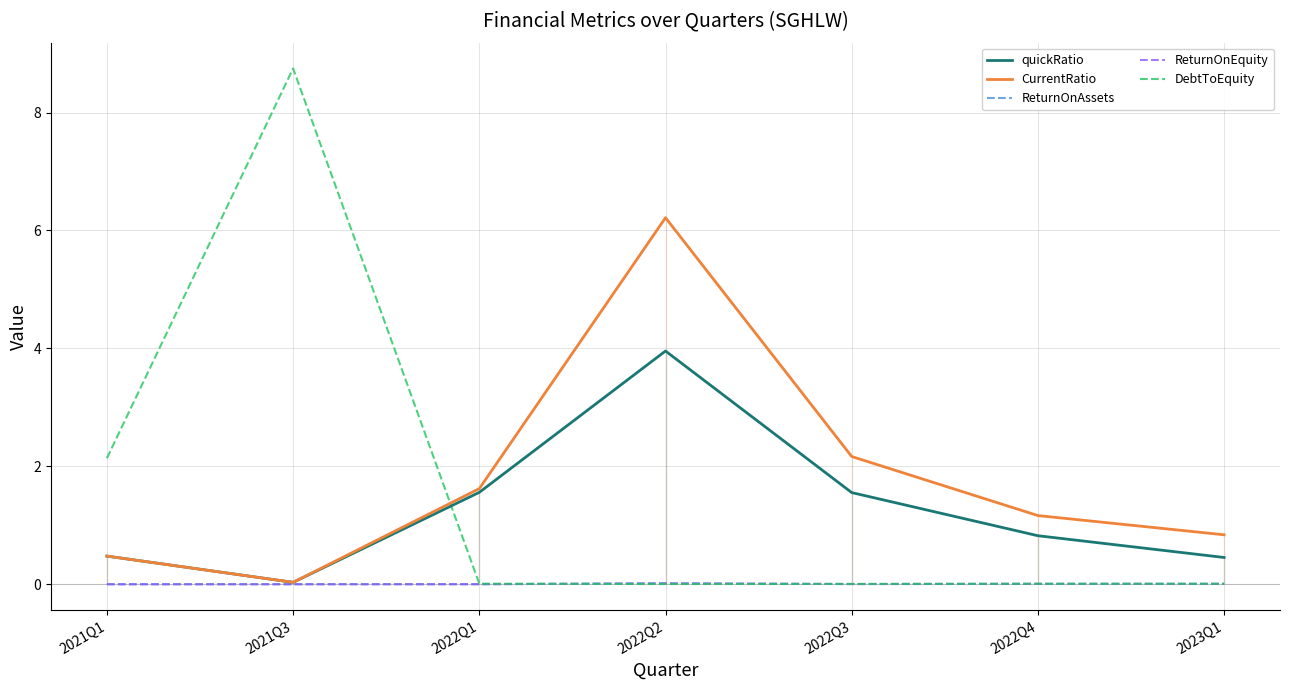

True or false: CurrentRatio and quickRatio cross at least once.

False